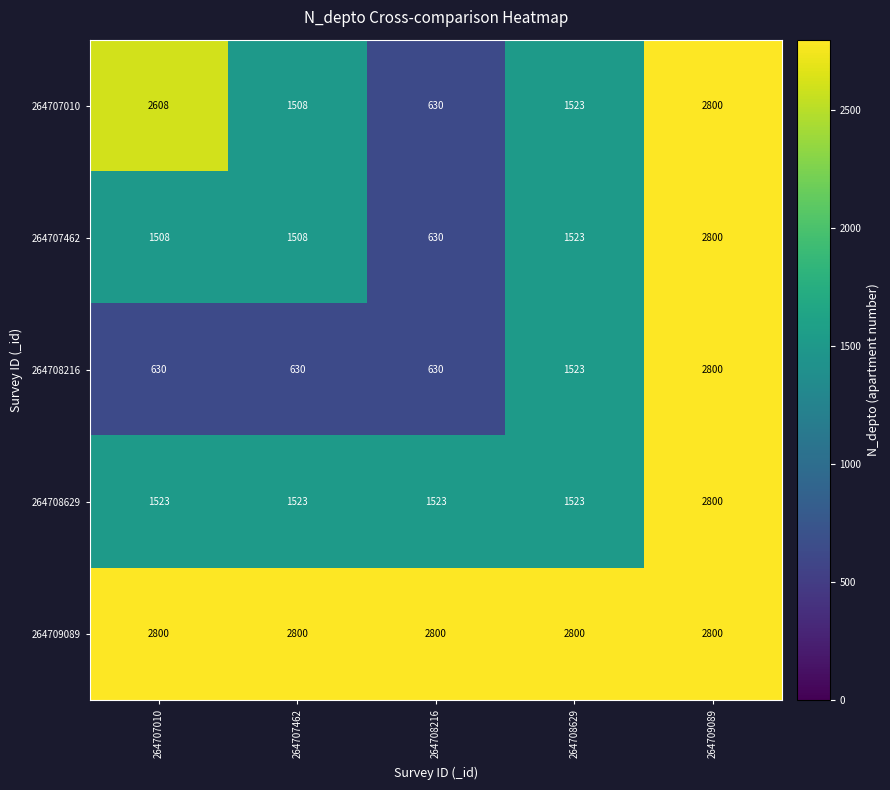

What value does the 264707462 series have at 264709089, to the nearest 100?

2800